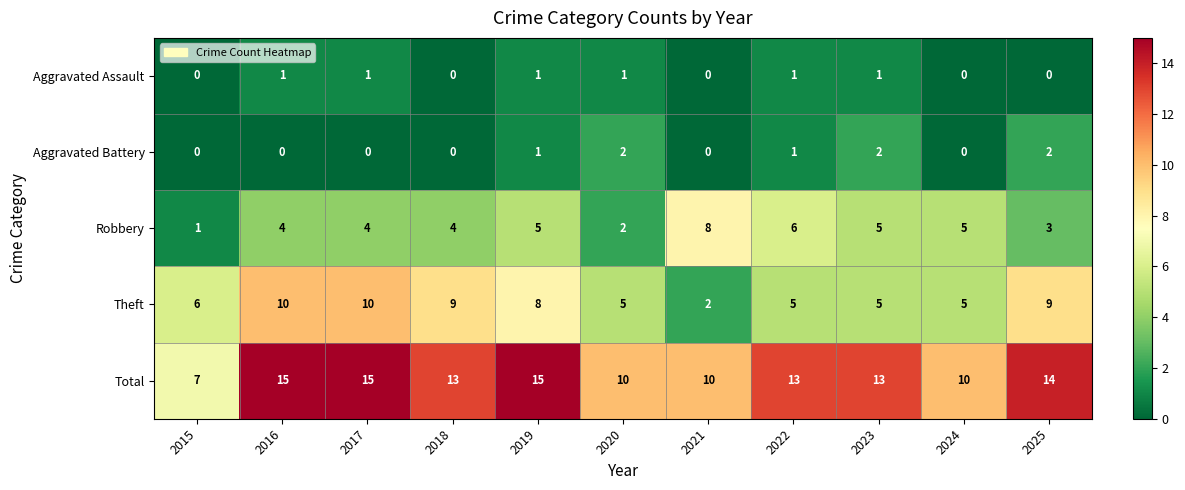

At which label does Total first exceed 13?

2016